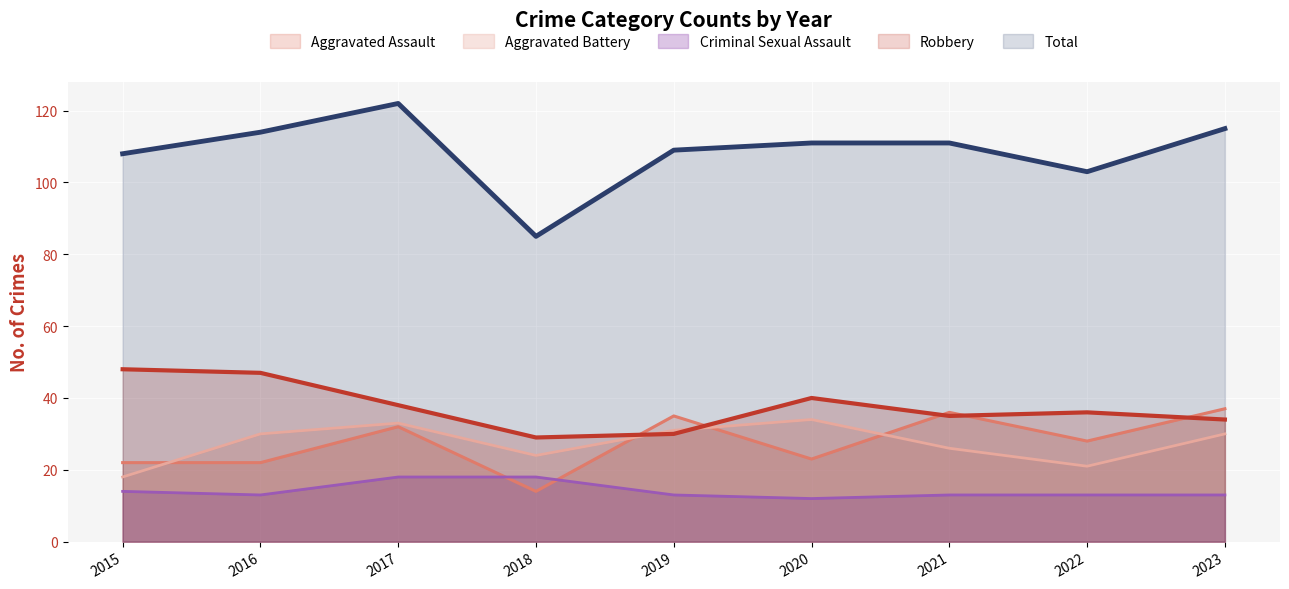

Between 2021 and 2019, which is larger?

2021